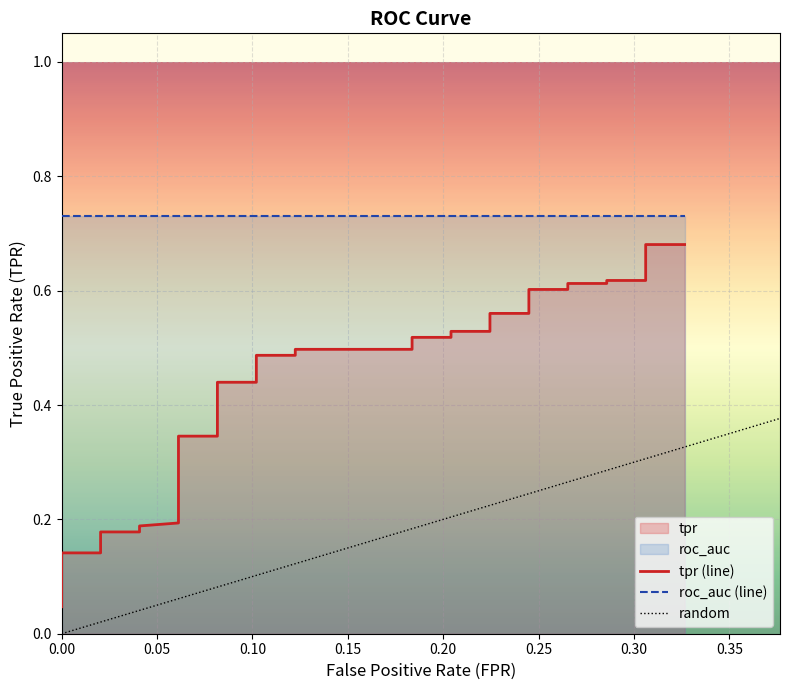

Reading left to right, transcribe all the data shown in this chart.

fpr: 0.0	0.0	0.0	0.0	0.0	0.0	0.0	0.0	0.0	0.0	0.0	0.1	0.1	0.1	0.1	0.1	0.1	0.1	0.1	0.1	0.1	0.1	0.1	0.1	0.1	0.2	0.2	0.2	0.2	0.2	0.2	0.2	0.2	0.3	0.3	0.3	0.3	0.3	0.3	0.3
tpr: 0.0	0.1	0.1	0.1	0.1	0.1	0.1	0.1	0.2	0.2	0.2	0.2	0.2	0.2	0.3	0.3	0.3	0.3	0.4	0.4	0.4	0.4	0.5	0.5	0.5	0.5	0.5	0.5	0.5	0.5	0.6	0.6	0.6	0.6	0.6	0.6	0.6	0.6	0.7	0.7
roc_auc: 0.7	0.7	0.7	0.7	0.7	0.7	0.7	0.7	0.7	0.7	0.7	0.7	0.7	0.7	0.7	0.7	0.7	0.7	0.7	0.7	0.7	0.7	0.7	0.7	0.7	0.7	0.7	0.7	0.7	0.7	0.7	0.7	0.7	0.7	0.7	0.7	0.7	0.7	0.7	0.7